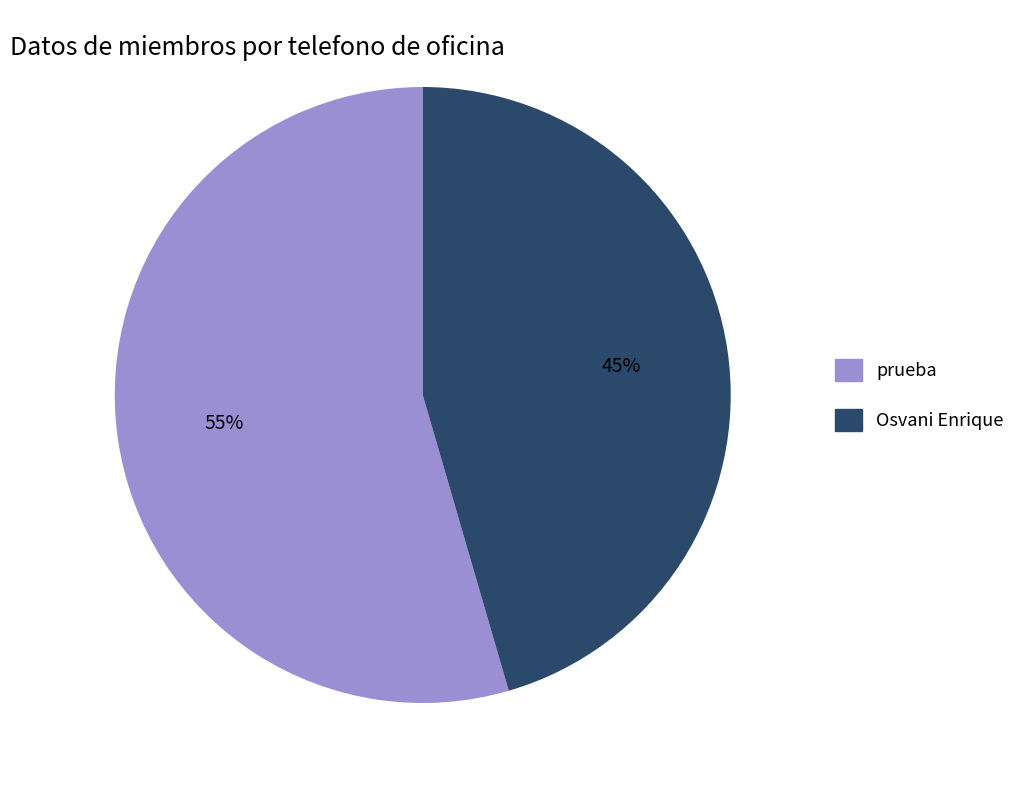

To the nearest percent, what is the average slice percentage?

50%